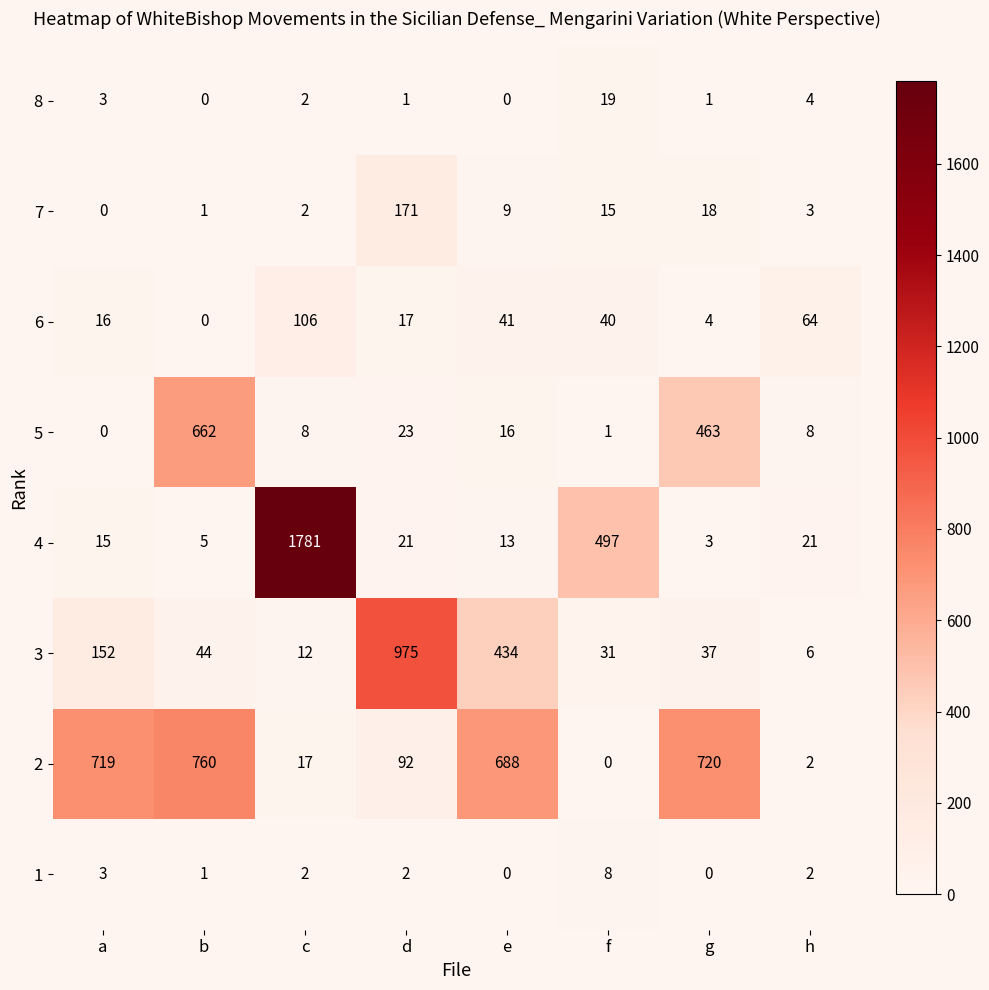

Is the value of 3 at b greater than the value of 7 at b?

Yes